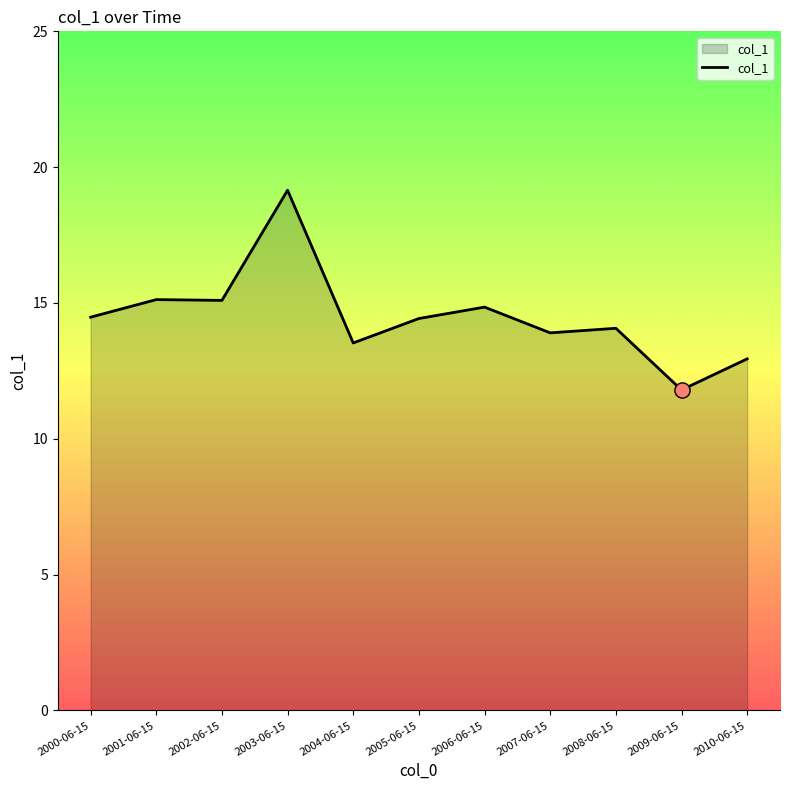

What is the change in value from 2000-06-15 to 2010-06-15?

-1.5